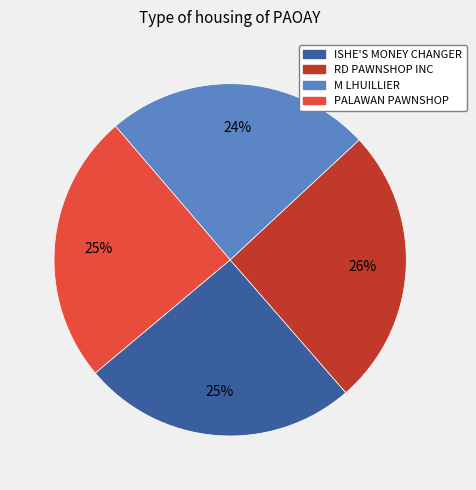

How many slices are in this pie chart?

4